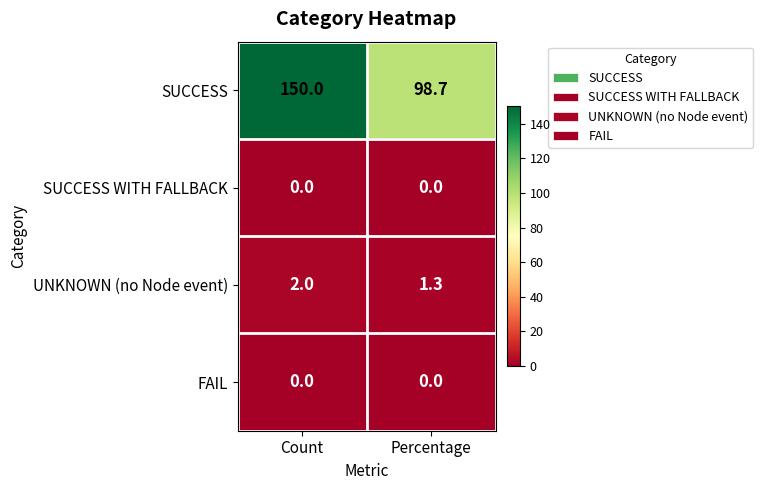

At which label is SUCCESS closest to 124?

Percentage